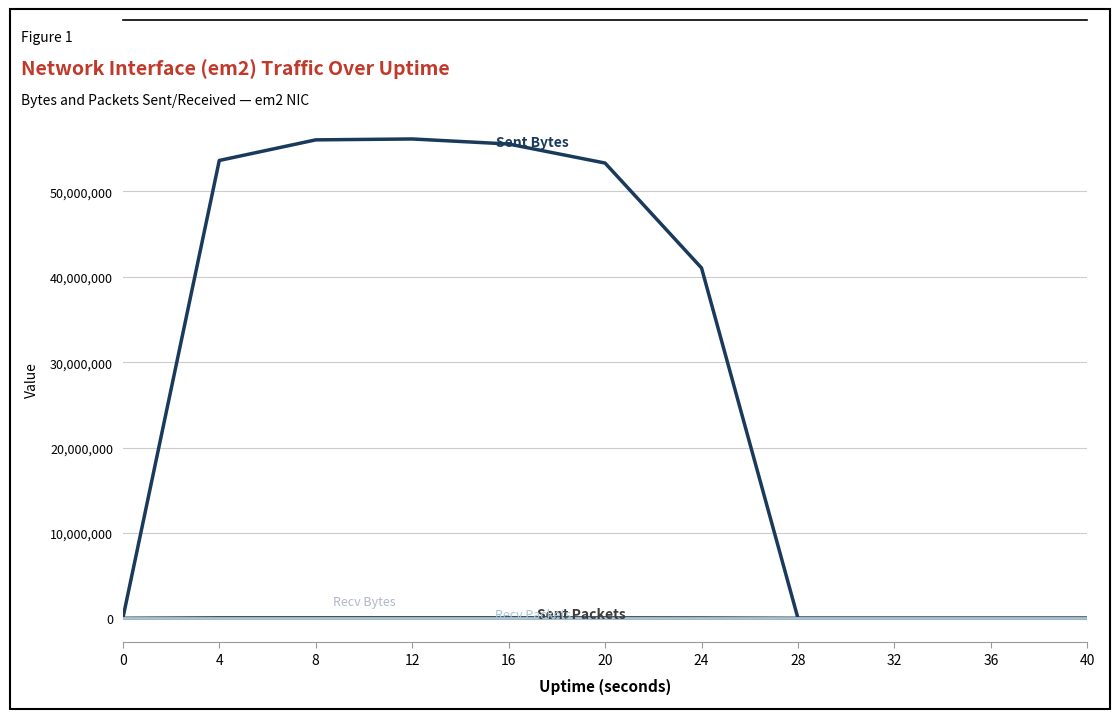

Does the chart display data point markers on the line(s)?

No